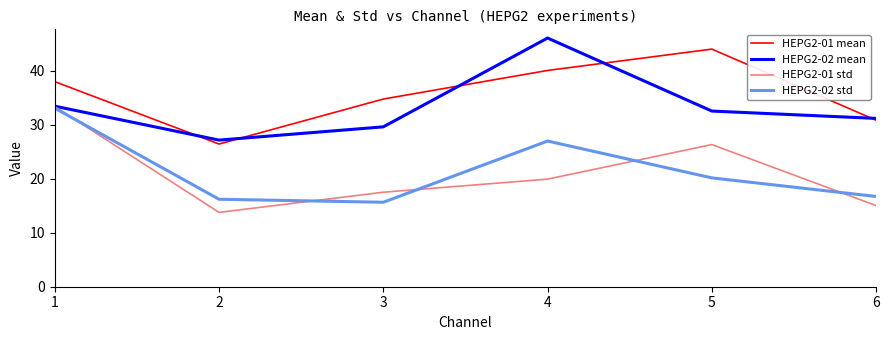

What is the spread (max minus min) of values at 3?

19.1